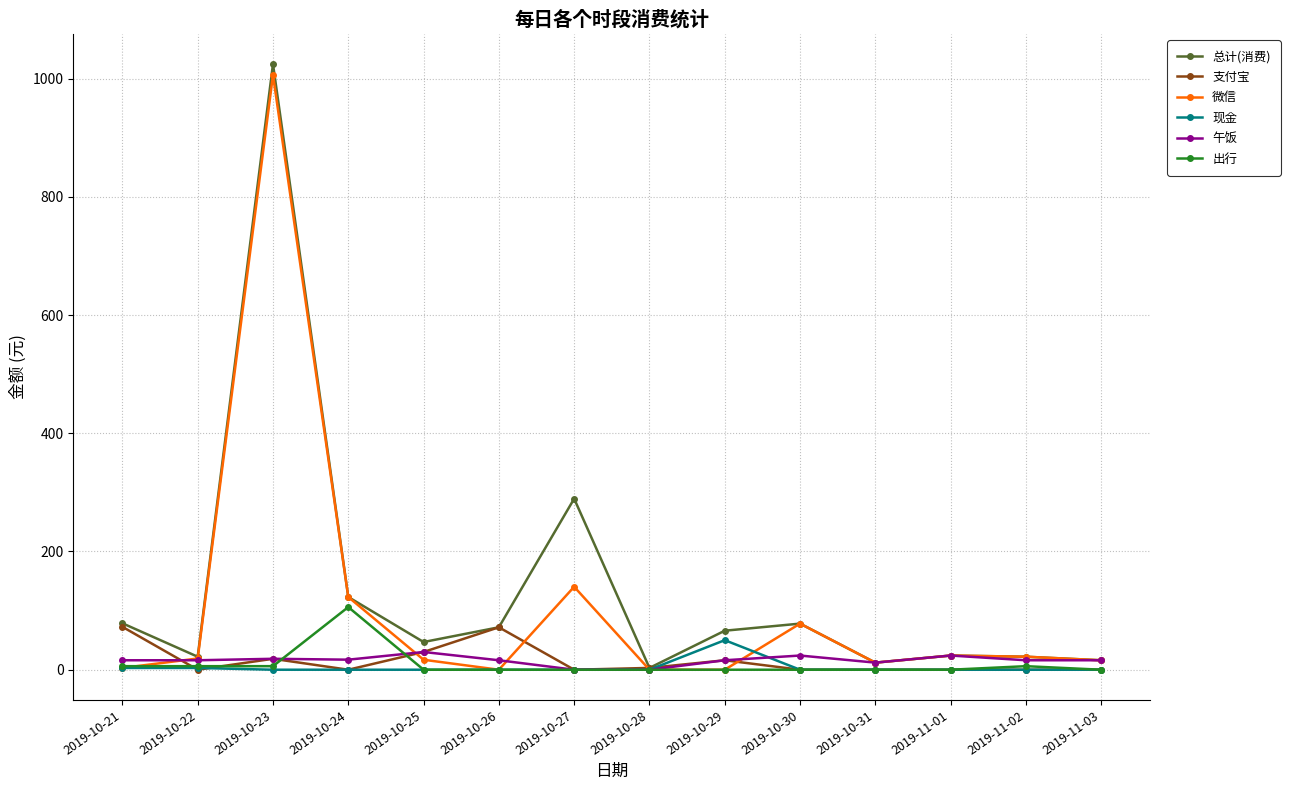

Is it true that 出行 equals 0.0 at 2019-10-28?

True